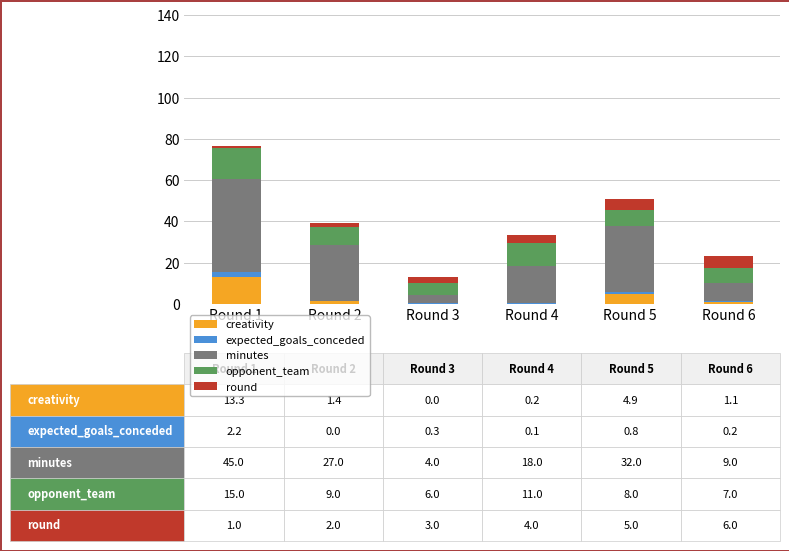

What is the sum of all creativity values?

20.9